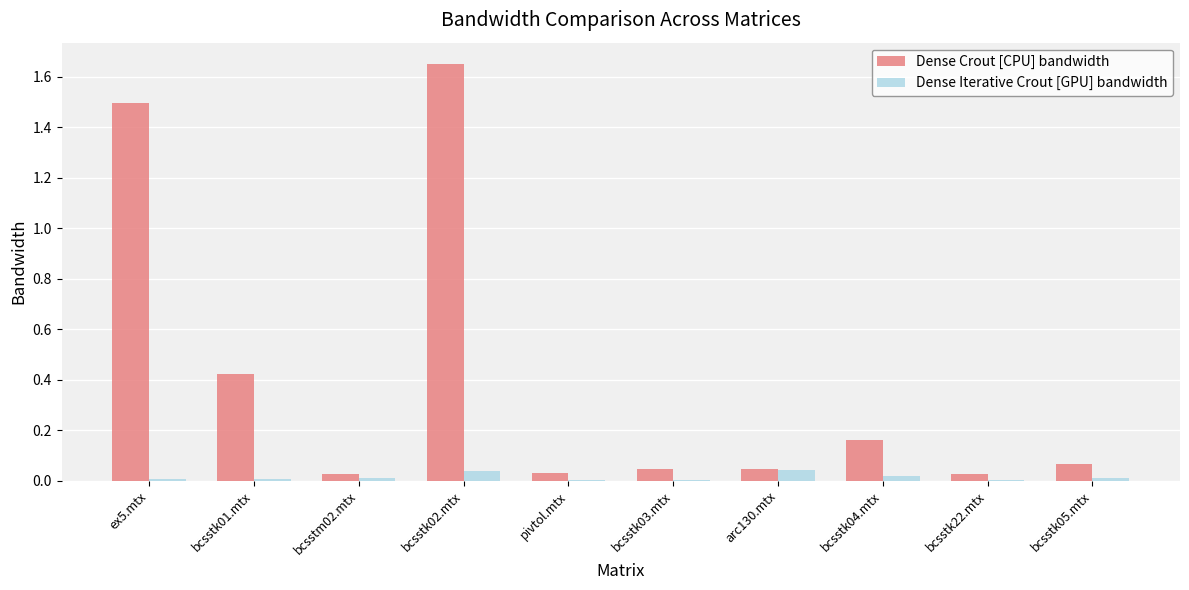

Is the value of Dense Crout [CPU] bandwidth at bcsstk04.mtx greater than the value of Dense Iterative Crout [GPU] bandwidth at bcsstm02.mtx?

Yes